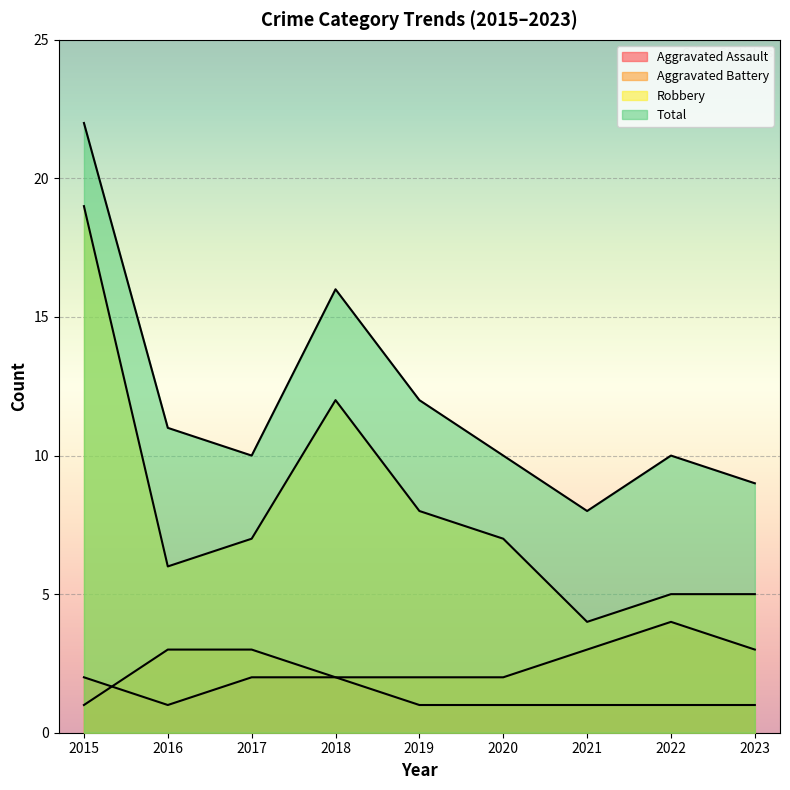

The Aggravated Assault series shows 1 at 2022. True or false?

True